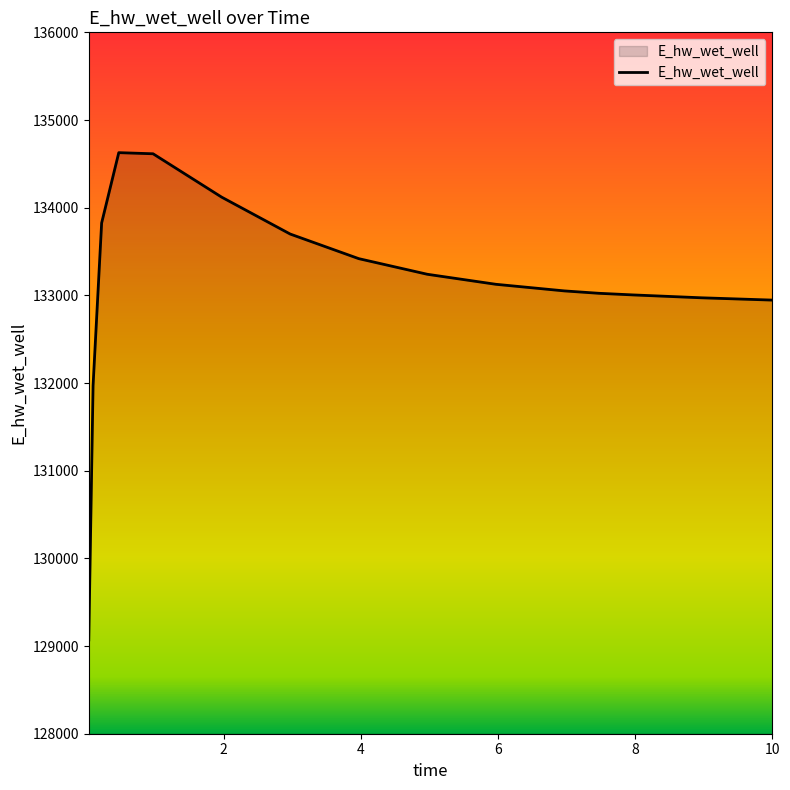

What is the greatest value displayed?

134627.6